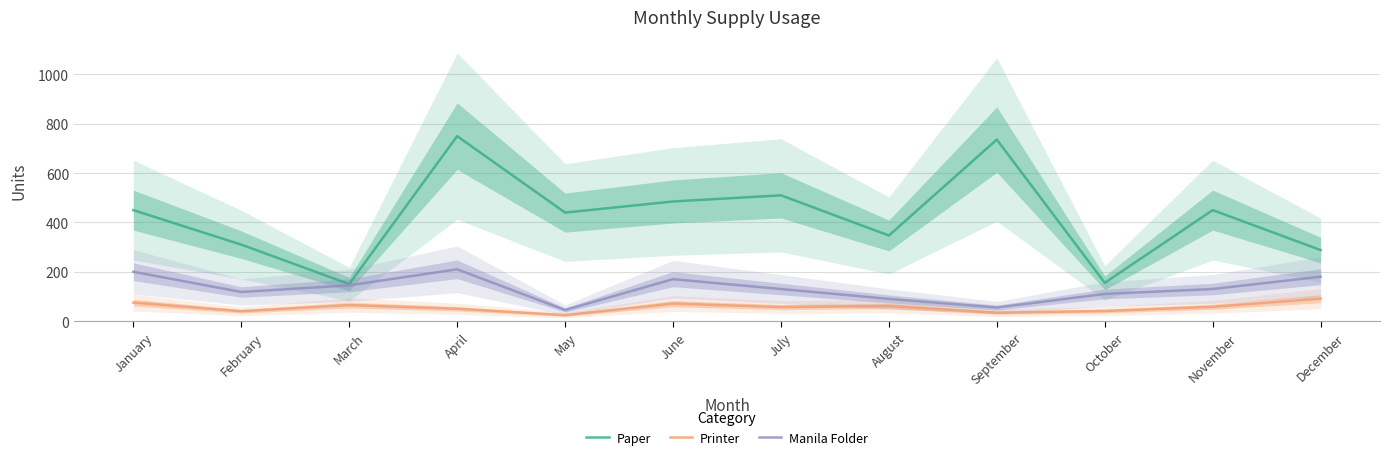

Reading right to left, extract all data points from this chart.

Paper: 288	450	155	736	347	510	485	440	750	150	310	450
Printer: 91	58	41	34	61	57	71	24	50	65	40	75
Manila Folder: 180	130	110	55	90	130	170	45	210	145	118	200